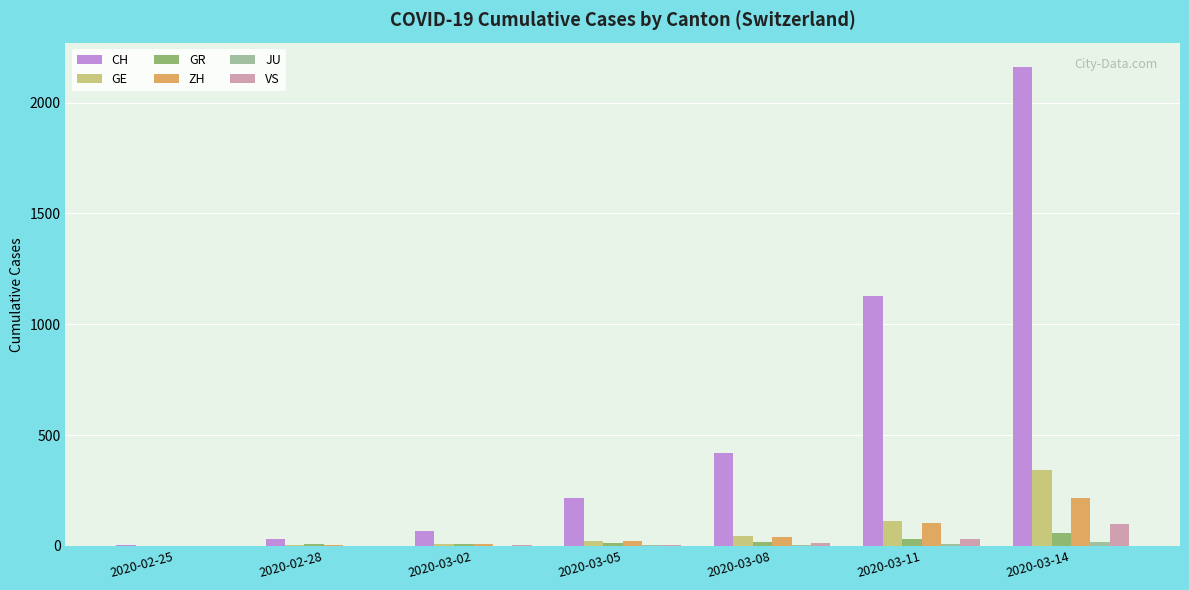

Which series changed the most between 2020-02-25 and 2020-03-08?

CH